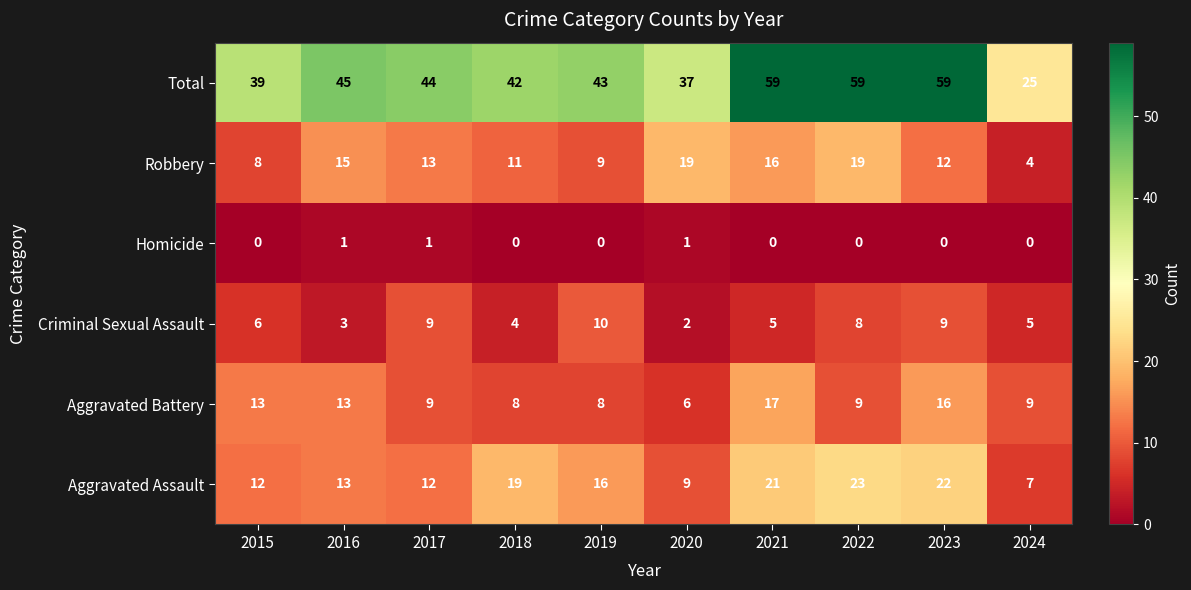

What is the approximate value of Criminal Sexual Assault at 2023?

9